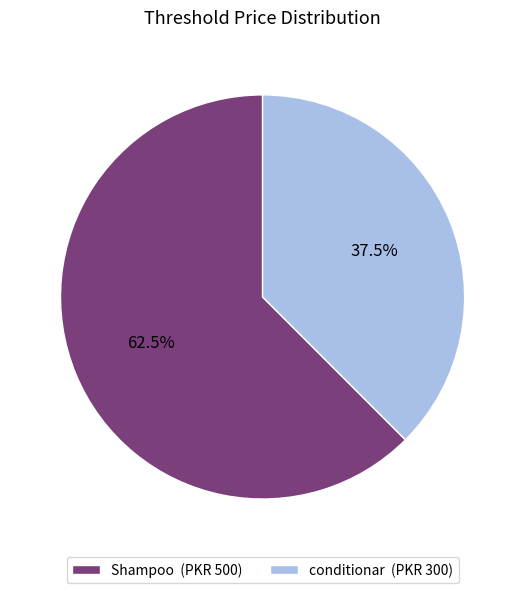

What is the largest slice in the pie chart?

Shampoo